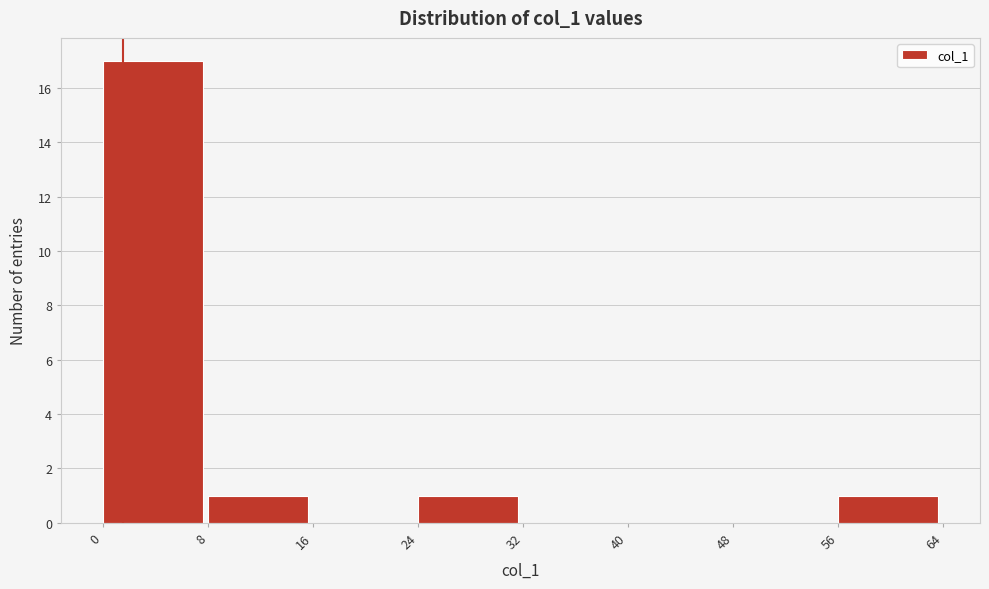

Reading left to right, transcribe this chart: for each bar, give the range it covers on the x-axis and its height. The values are not printed on the chart, so give them approximately, as read against the axis.

0 to 8: 17
8 to 16: 1
16 to 24: 0
24 to 32: 1
32 to 40: 0
40 to 48: 0
48 to 56: 0
56 to 64: 1